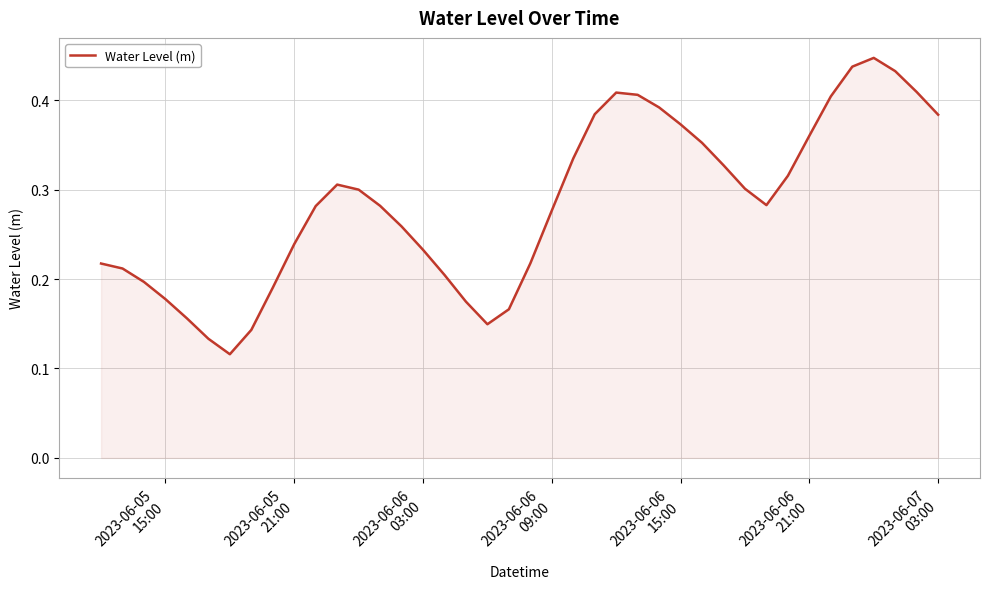

How many distinct data groups are displayed?

1